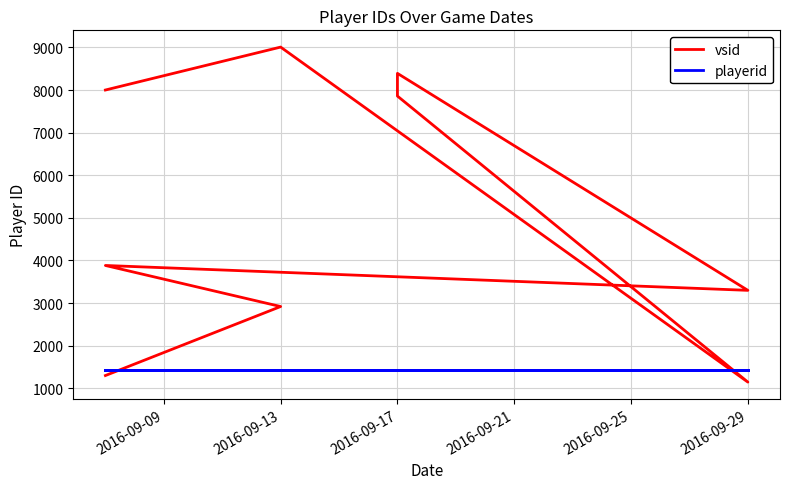

True or false: vsid and playerid cross at least once.

True